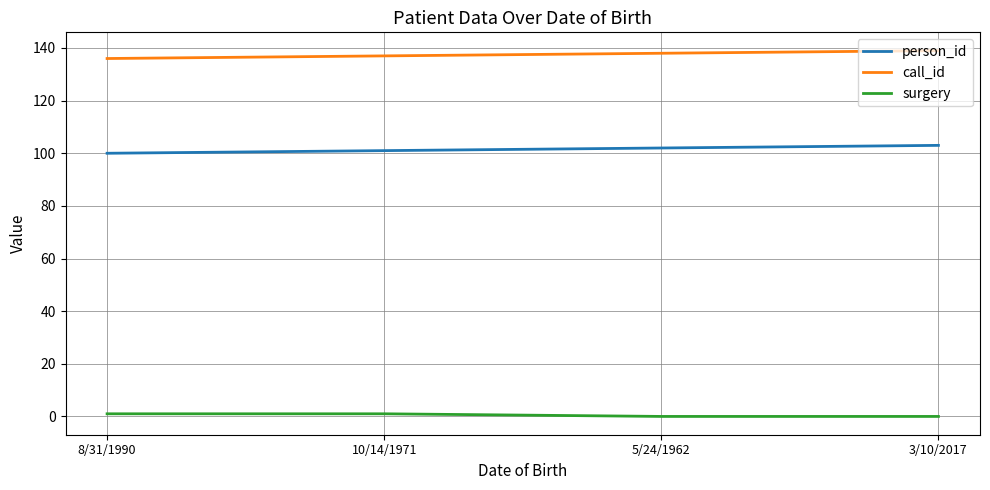

Is it true that call_id equals 244 at 5/24/1962?

False